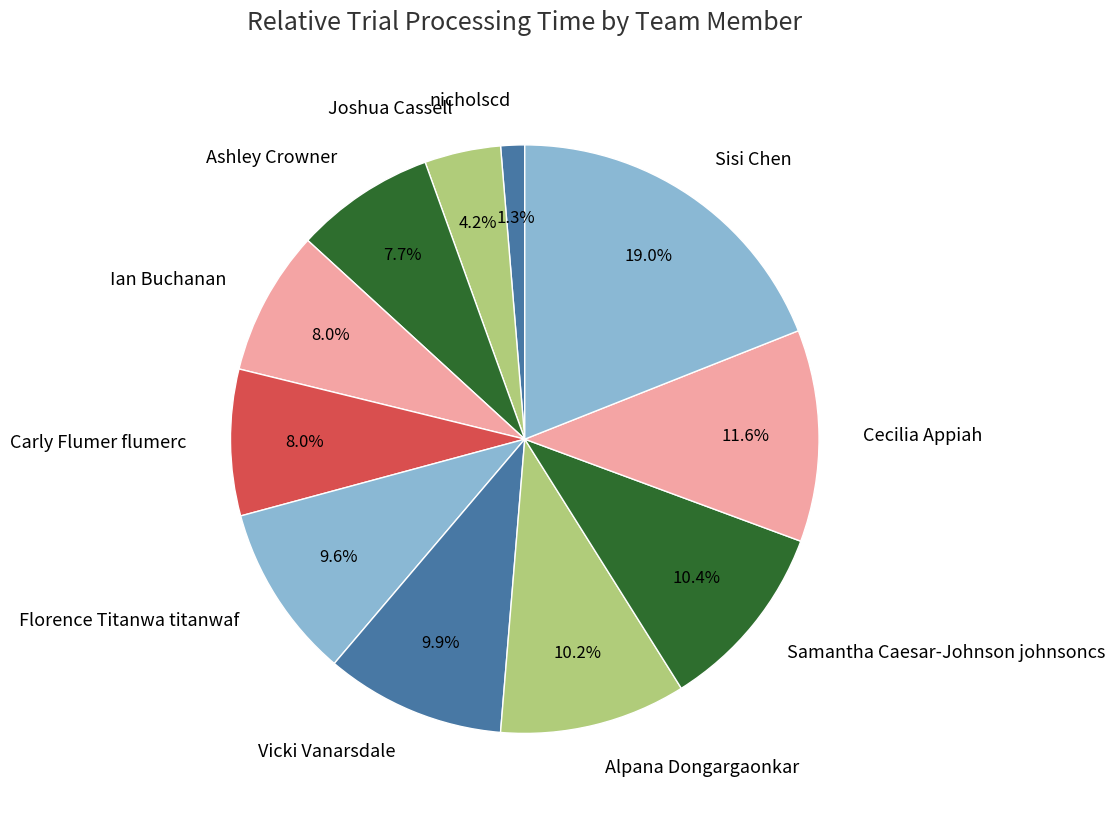

To the nearest percent, what percentage of the pie is Joshua Cassell?

4%